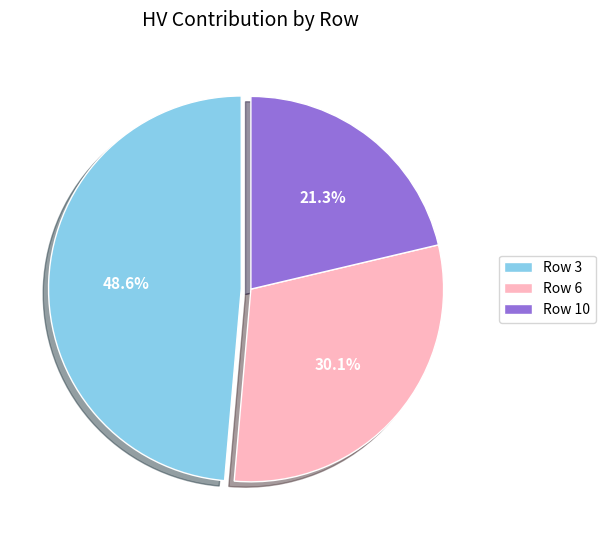

Is the sum of Row 10 and Row 6 greater than half?

Yes